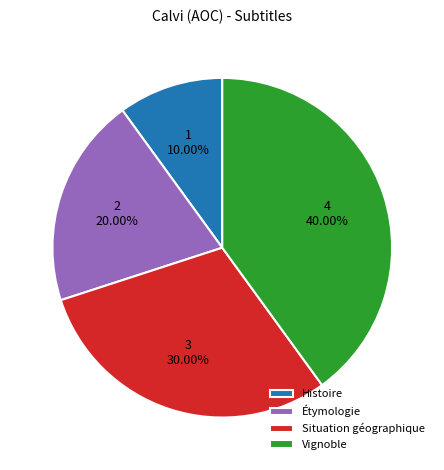

What is the smallest slice in the pie chart?

Histoire